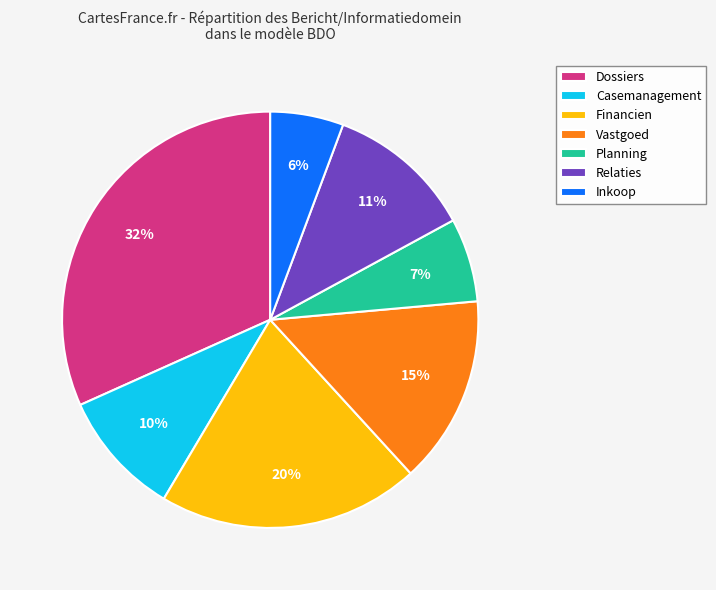

Do Relaties and Inkoop together represent more than half of the pie?

No